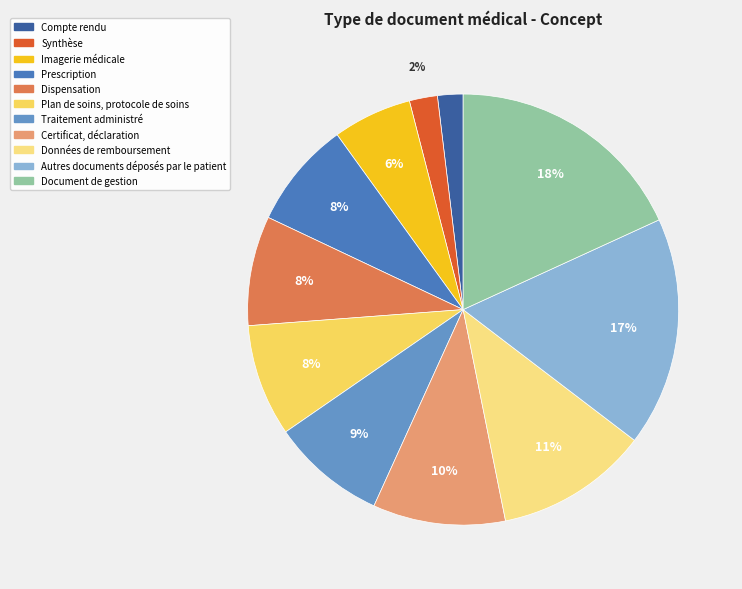

What percentage is the Autres documents déposés par le patient slice, to the nearest percent?

17%